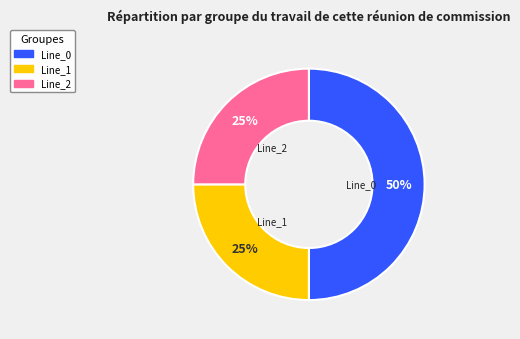

Is Line_2 the majority of the pie?

No